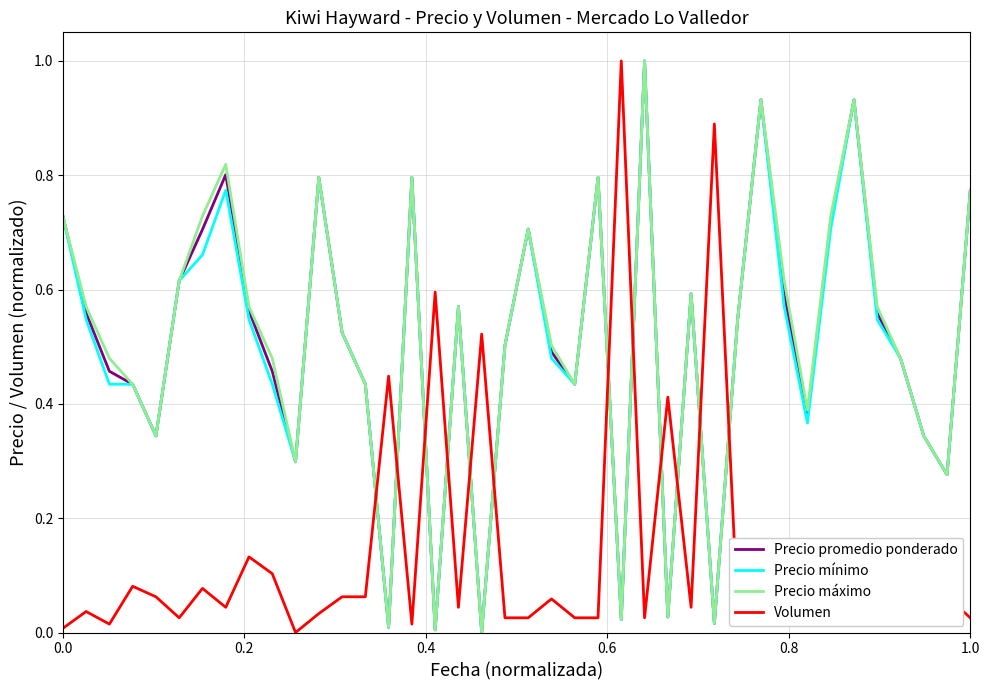

How many intersections are there between Volumen and Precio promedio ponderado?

12